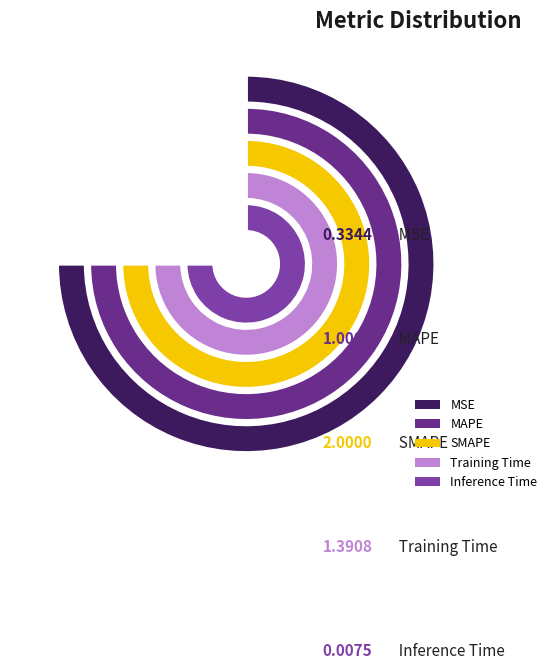

What is the largest slice in the pie chart?

SMAPE